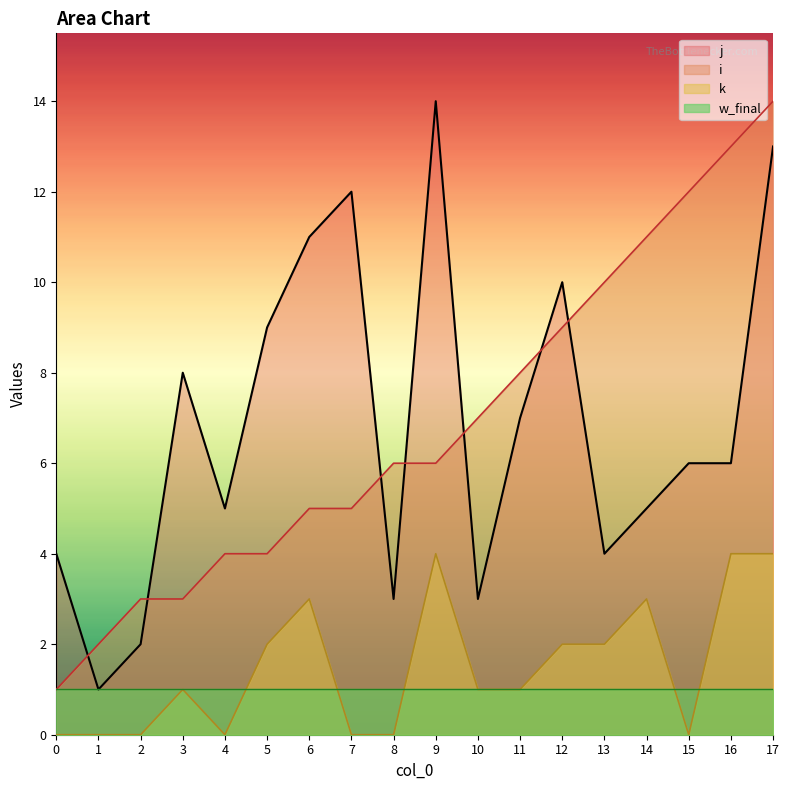

At 7, list the series in order from largest to smallest.

j, i, w_final, k